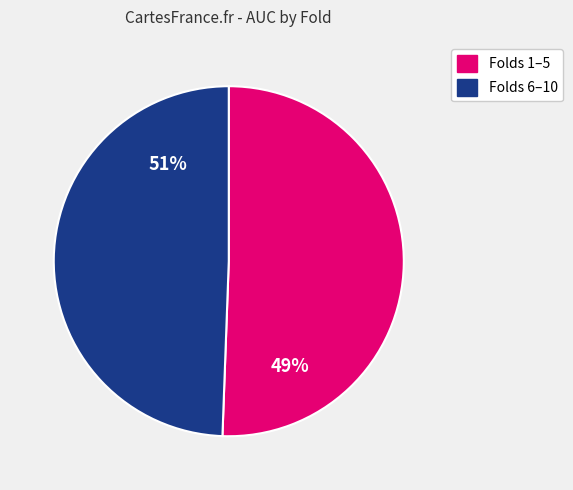

The Fold 1 slice represents 1% of the pie. True or false?

False